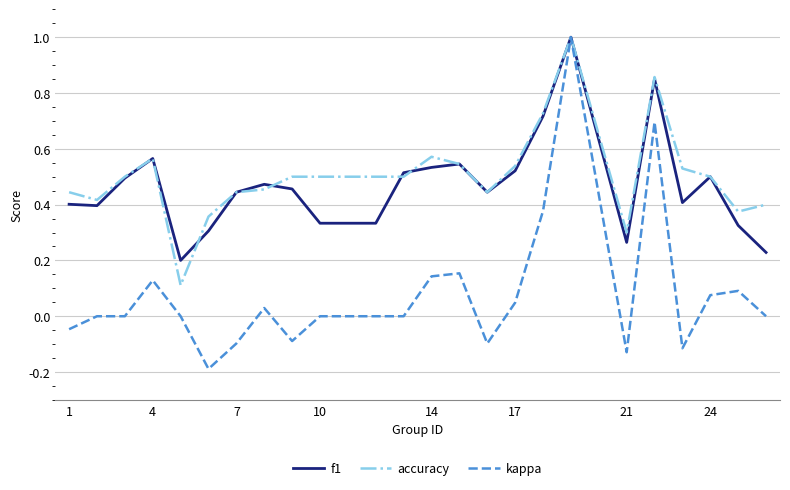

How many series are shown in this chart?

3